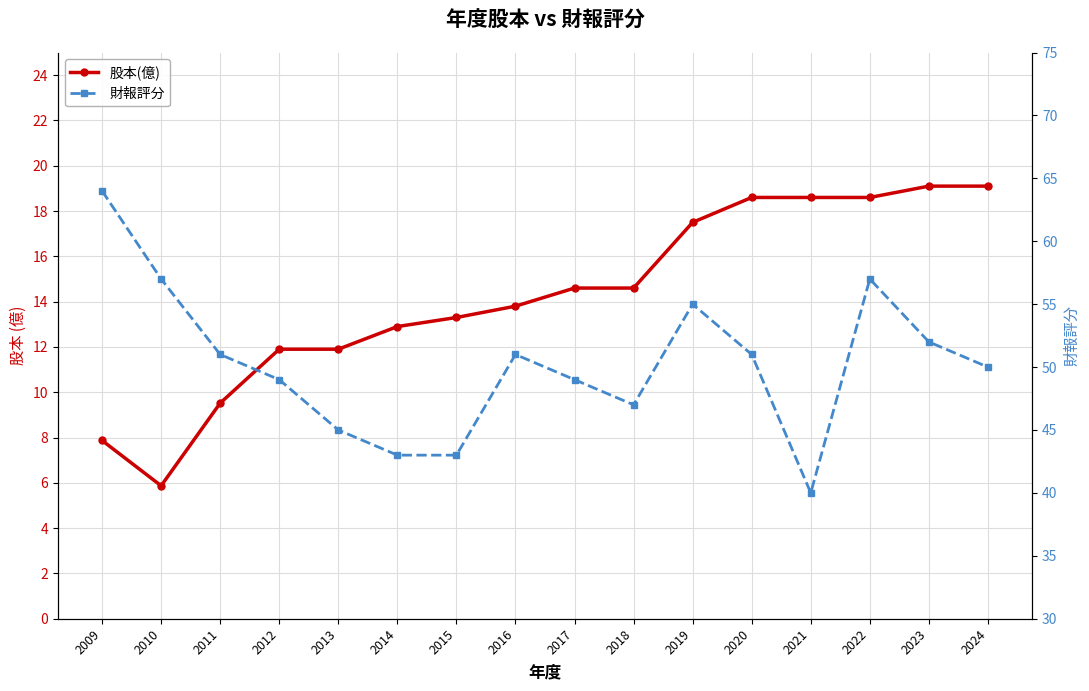

Reading right to left, transcribe all the data shown in this chart.

股本(億): 19.1	19.1	18.6	18.6	18.6	17.5	14.6	14.6	13.8	13.3	12.9	11.9	11.9	9.5	5.9	7.9
財報評分: 50.0	52.0	57.0	40.0	51.0	55.0	47.0	49.0	51.0	43.0	43.0	45.0	49.0	51.0	57.0	64.0